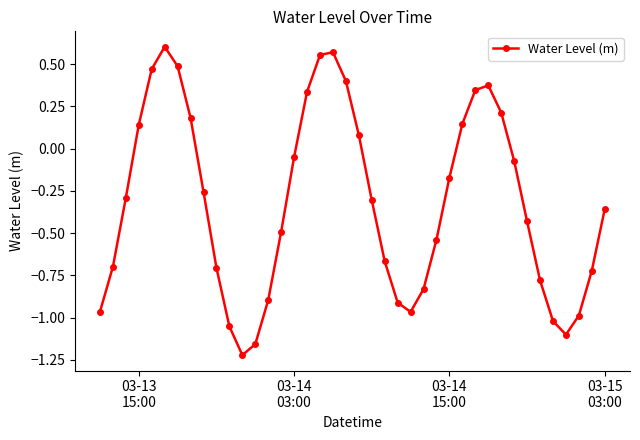

How many negative values are there?

26